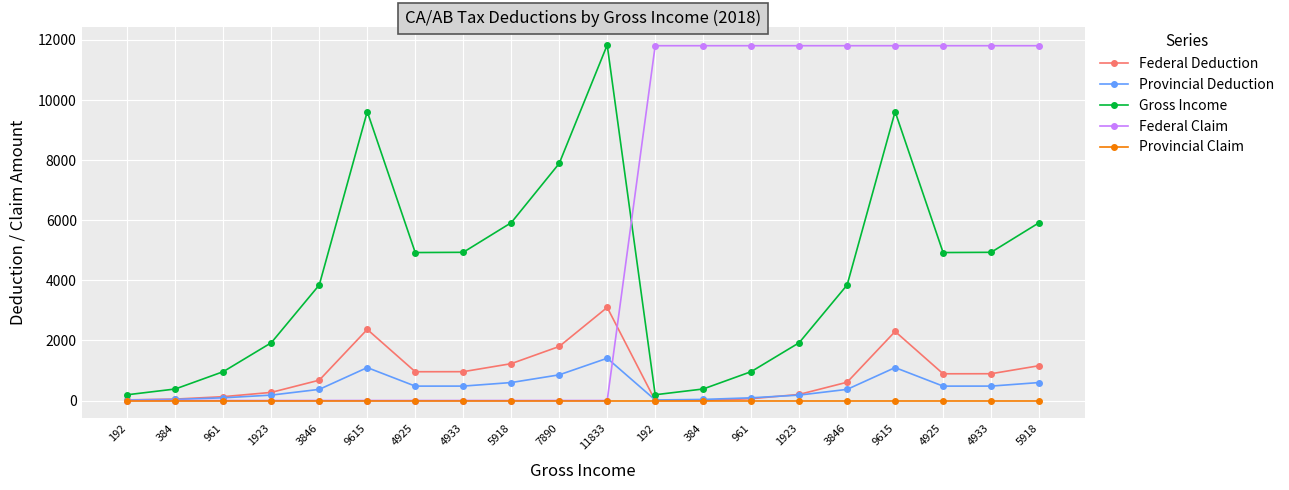

List the labels in order of Gross Income value, smallest first.

192, 192, 384, 384, 961, 961, 1923, 1923, 3846, 3846, 4925, 4925, 4933, 4933, 5918, 5918, 7890, 9615, 9615, 11833